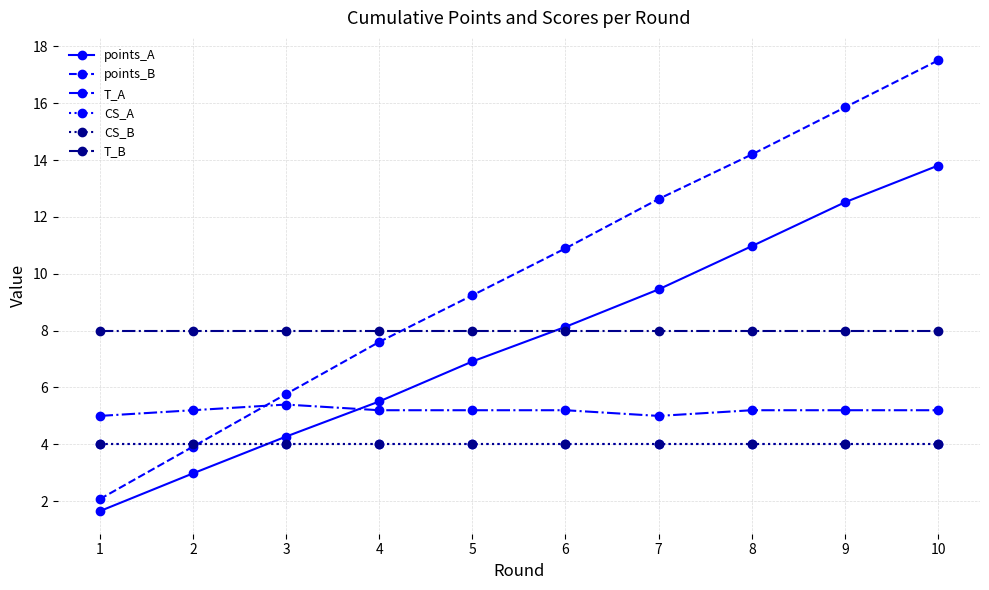

Is this an area chart (filled region under the line)?

No